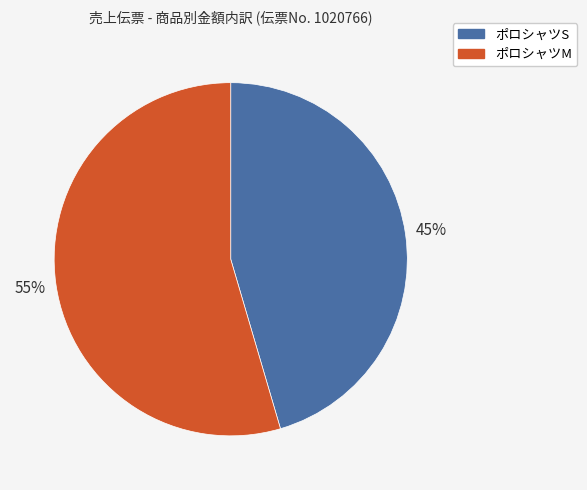

Is the sum of ポロシャツM and ポロシャツS greater than half?

Yes